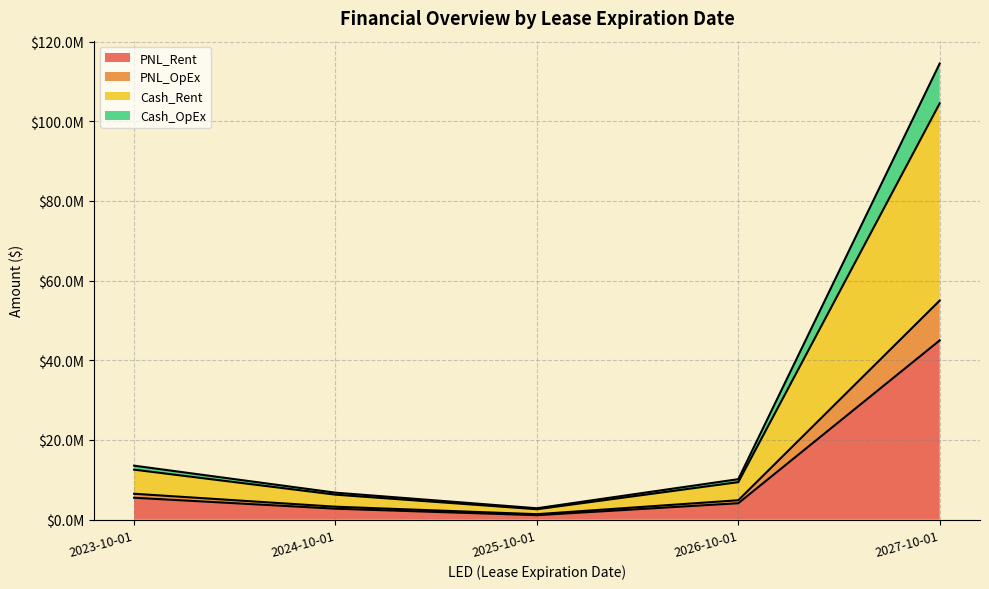

What is the value of the Cash_OpEx point at the 2nd from the left?

6775000